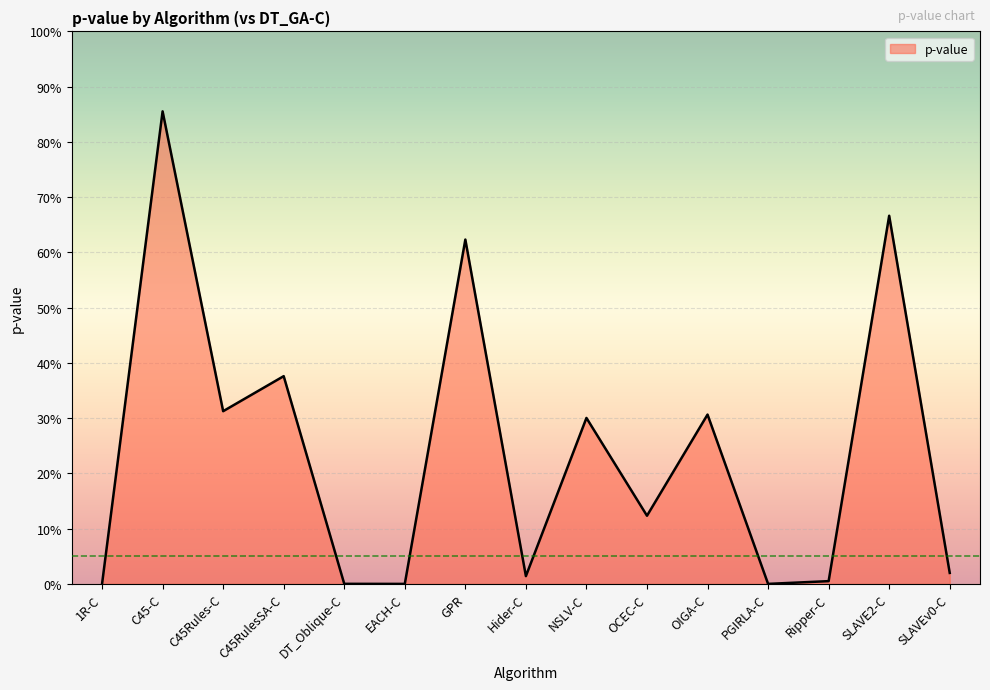

What is the difference between the second highest and minimum values?

0.7